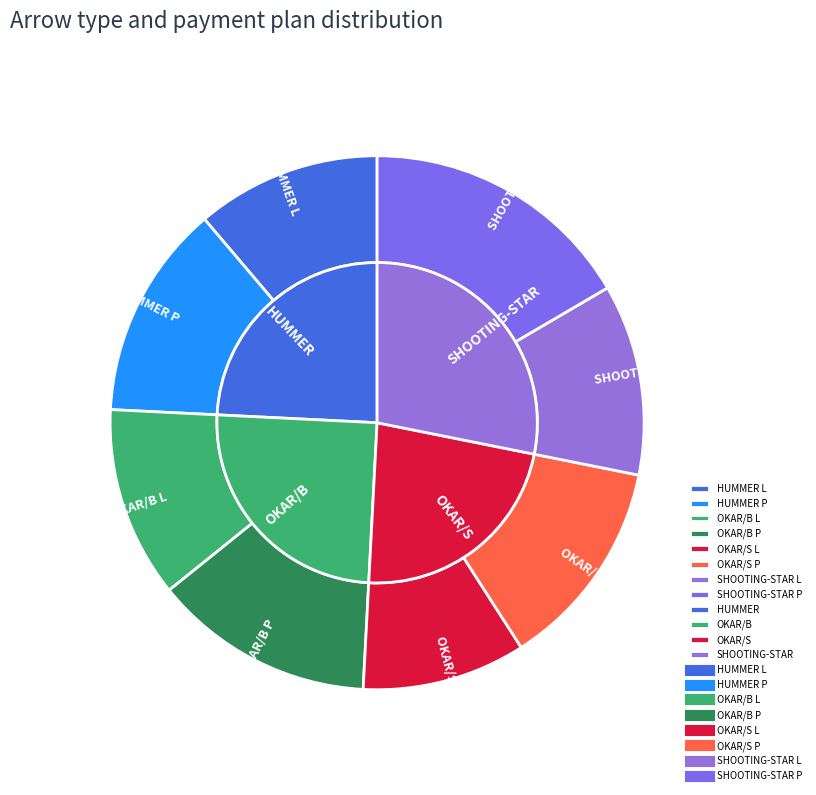

Which has a higher value, HUMMER P or OKAR/B P?

OKAR/B P